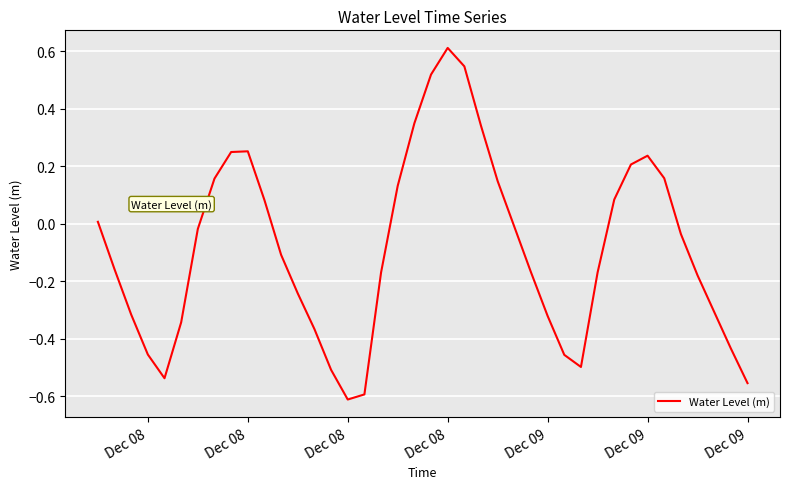

What is the maximum value shown in the chart?

0.6